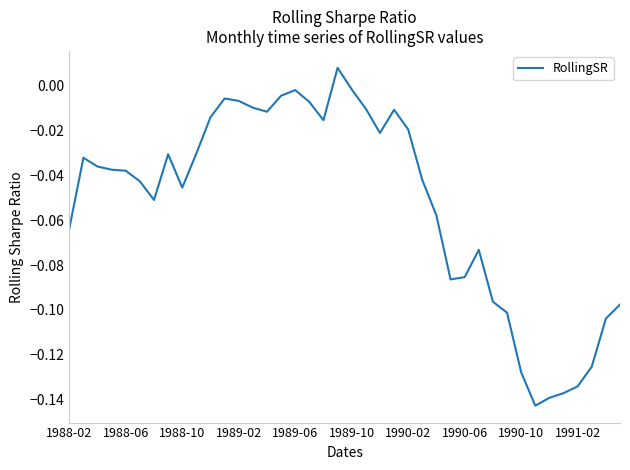

How many negative values are there?

39